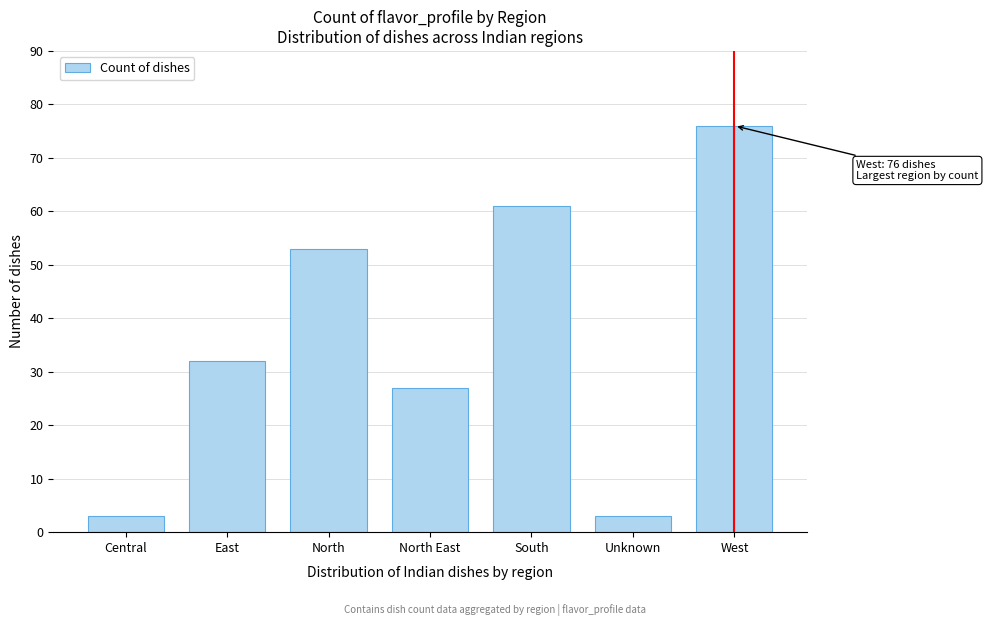

Reading left to right, transcribe all the data shown in this chart.

3	32	53	27	61	3	76